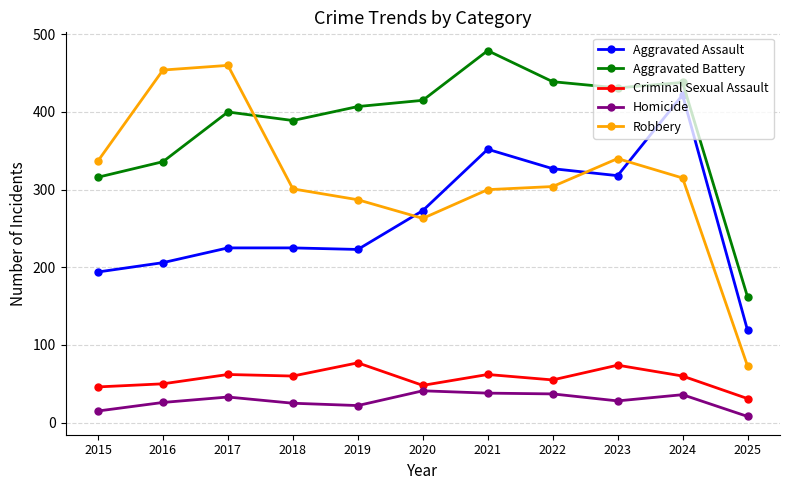

What is the spread (max minus min) of values at 2022?

402